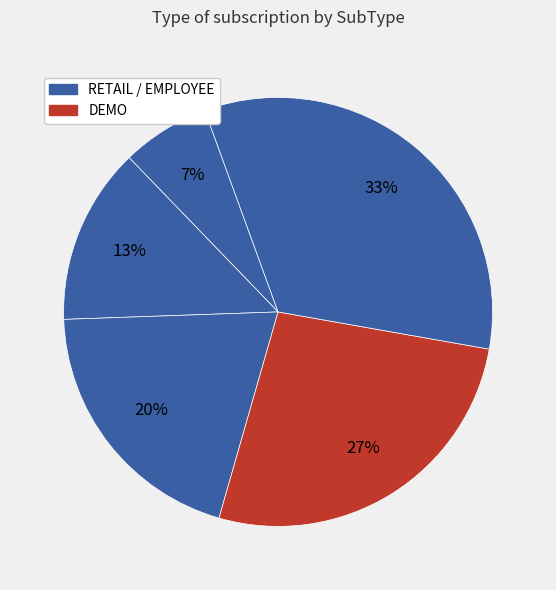

How many slices are in this pie chart?

5